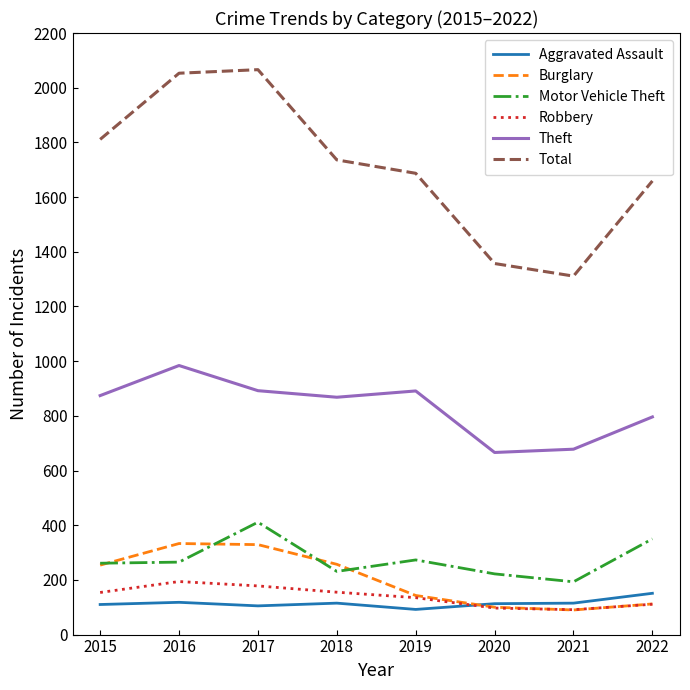

What is the average value of the Robbery series?

139